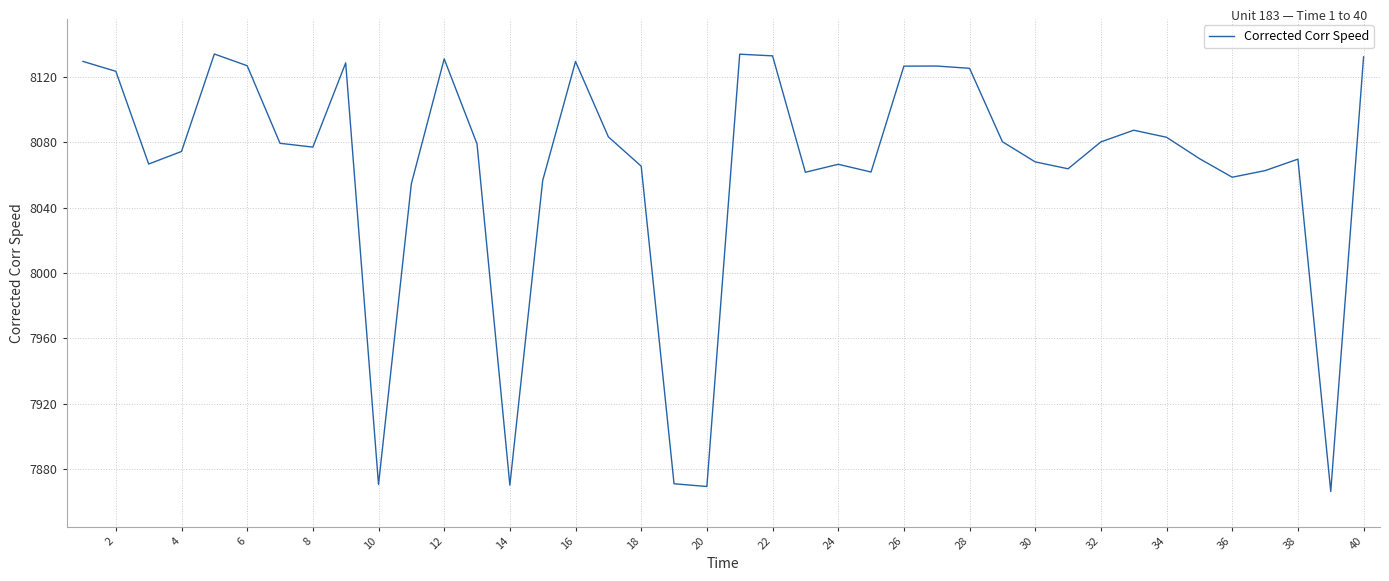

What is the minimum value shown in the chart?

7866.4